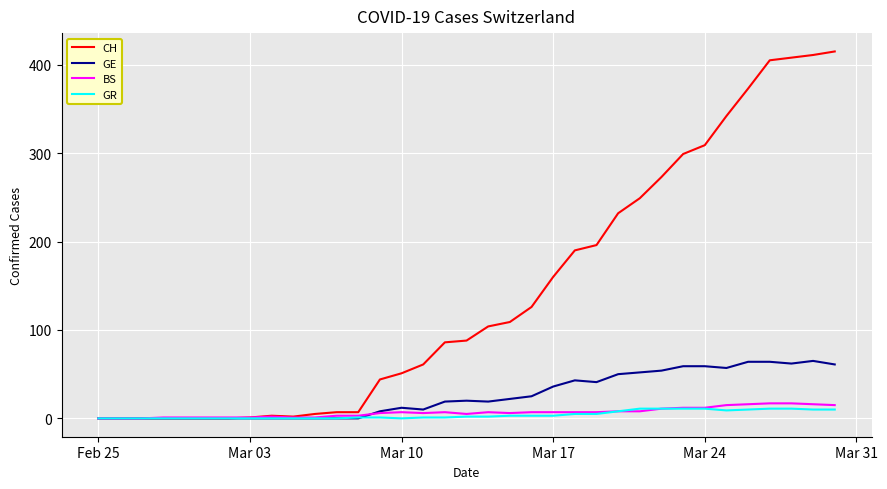

What is the value of the CH point at the 31st from the left?

373